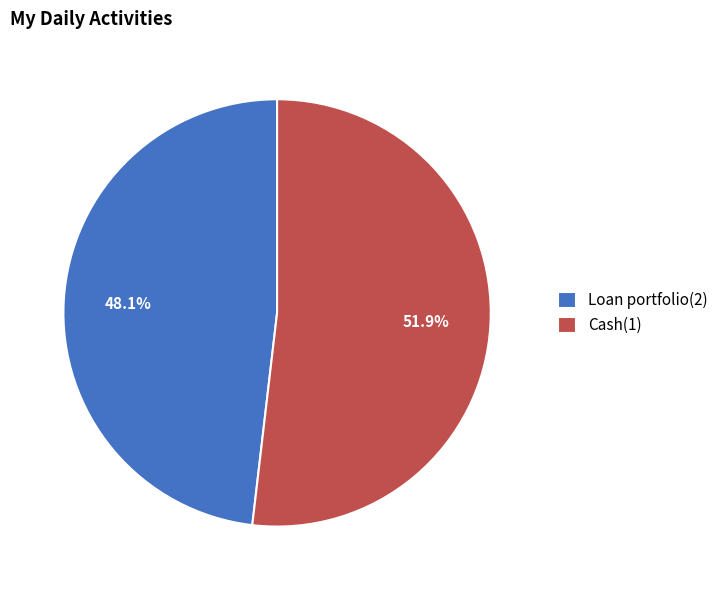

To the nearest percent, what percentage of the pie is Loan portfolio(2)?

48%